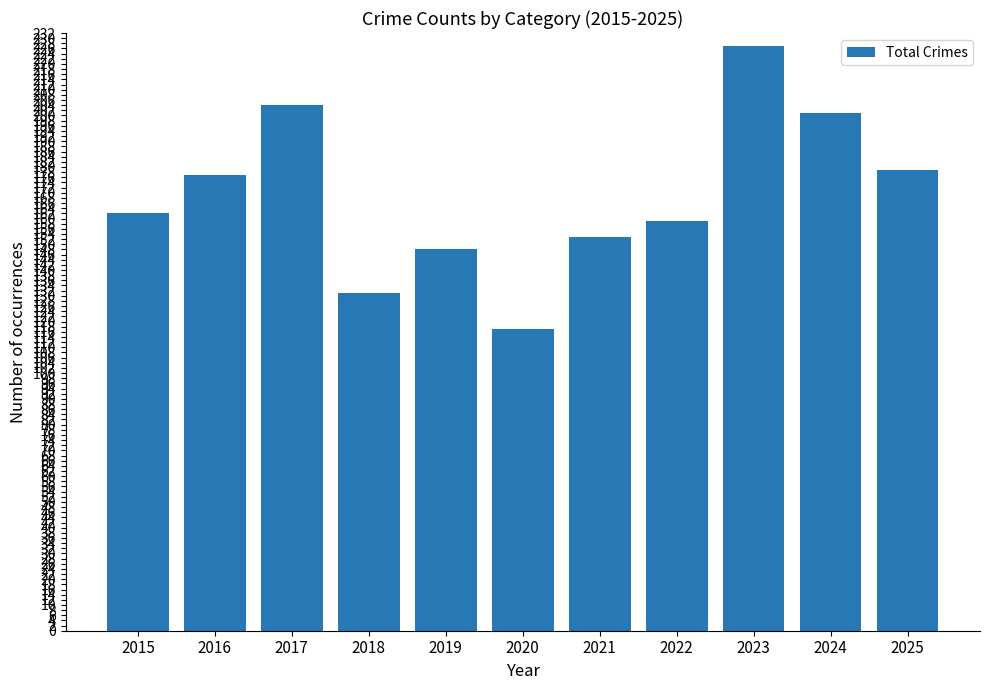

What is the sum of all values?

1858